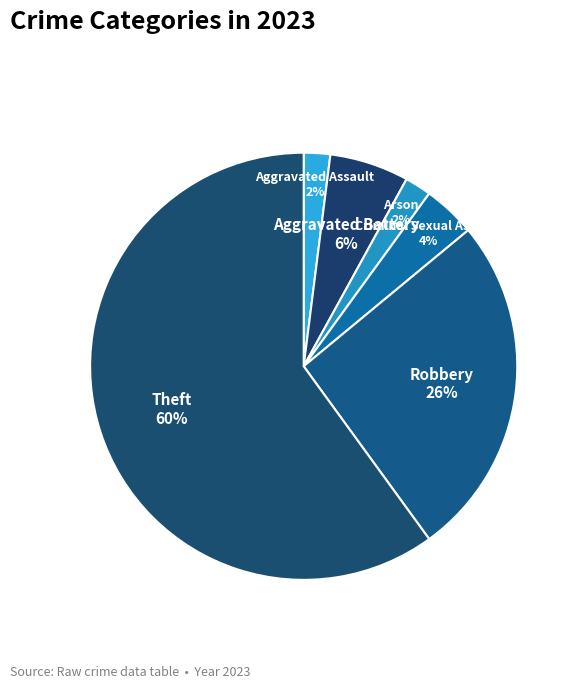

Is it true that Aggravated Assault is 10% of the pie?

False